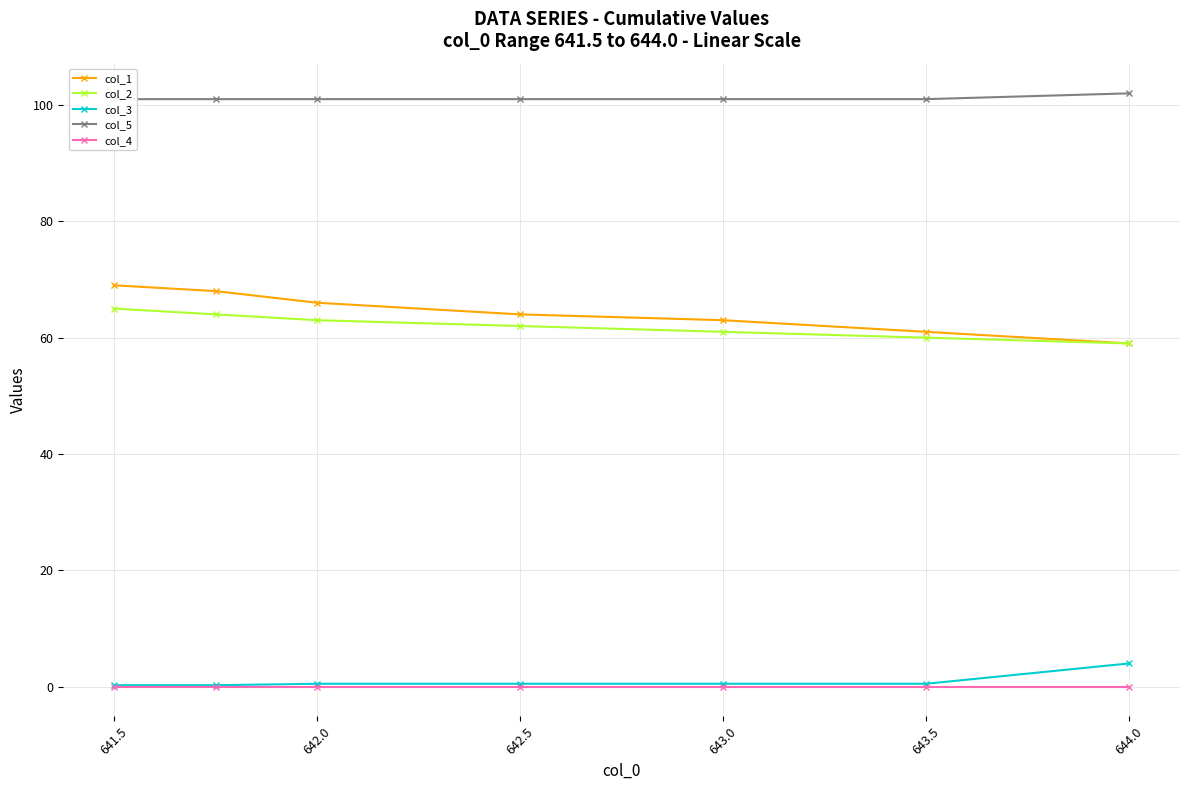

Reading left to right, what are all the values shown in this chart?

col_1: 69.0	68.0	66.0	64.0	63.0	61.0	59.0
col_2: 65.0	64.0	63.0	62.0	61.0	60.0	59.0
col_3: 0.2	0.2	0.5	0.5	0.5	0.5	4.0
col_5: 101.0	101.0	101.0	101.0	101.0	101.0	102.0
col_4: 0.0	0.0	0.0	0.0	0.0	0.0	0.0